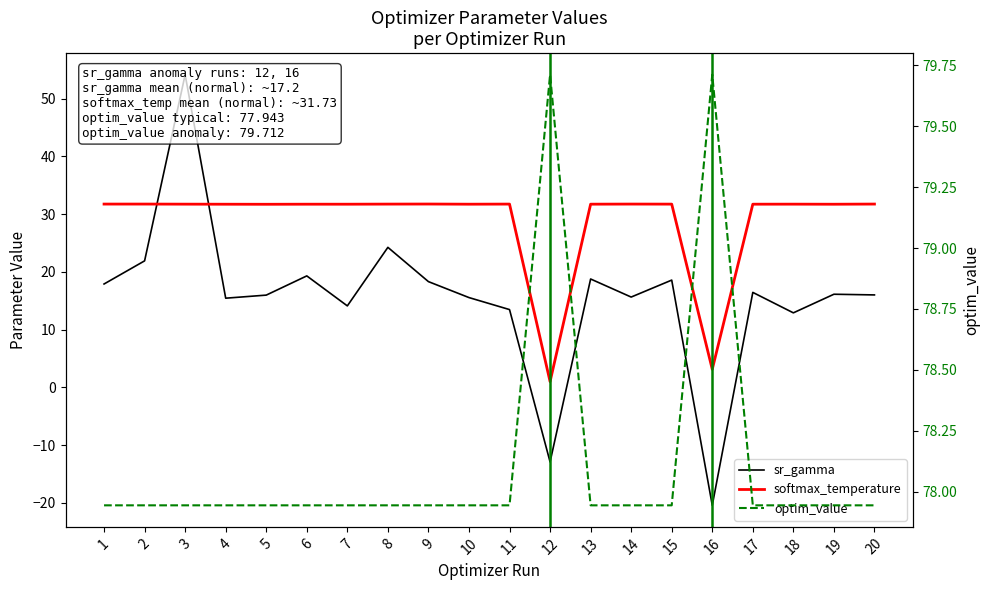

Reading right to left, transcribe all the data shown in this chart.

sr_gamma: 16.0	16.1	12.9	16.4	-20.4	18.6	15.6	18.8	-12.9	13.5	15.5	18.3	24.2	14.1	19.3	16.0	15.4	54.1	21.9	17.9
softmax_temperature: 31.7	31.7	31.7	31.7	3.1	31.7	31.7	31.7	1.0	31.7	31.7	31.7	31.7	31.7	31.7	31.7	31.7	31.7	31.7	31.7
optim_value: 77.9	77.9	77.9	77.9	79.7	77.9	77.9	77.9	79.7	77.9	77.9	77.9	77.9	77.9	77.9	77.9	77.9	77.9	77.9	77.9